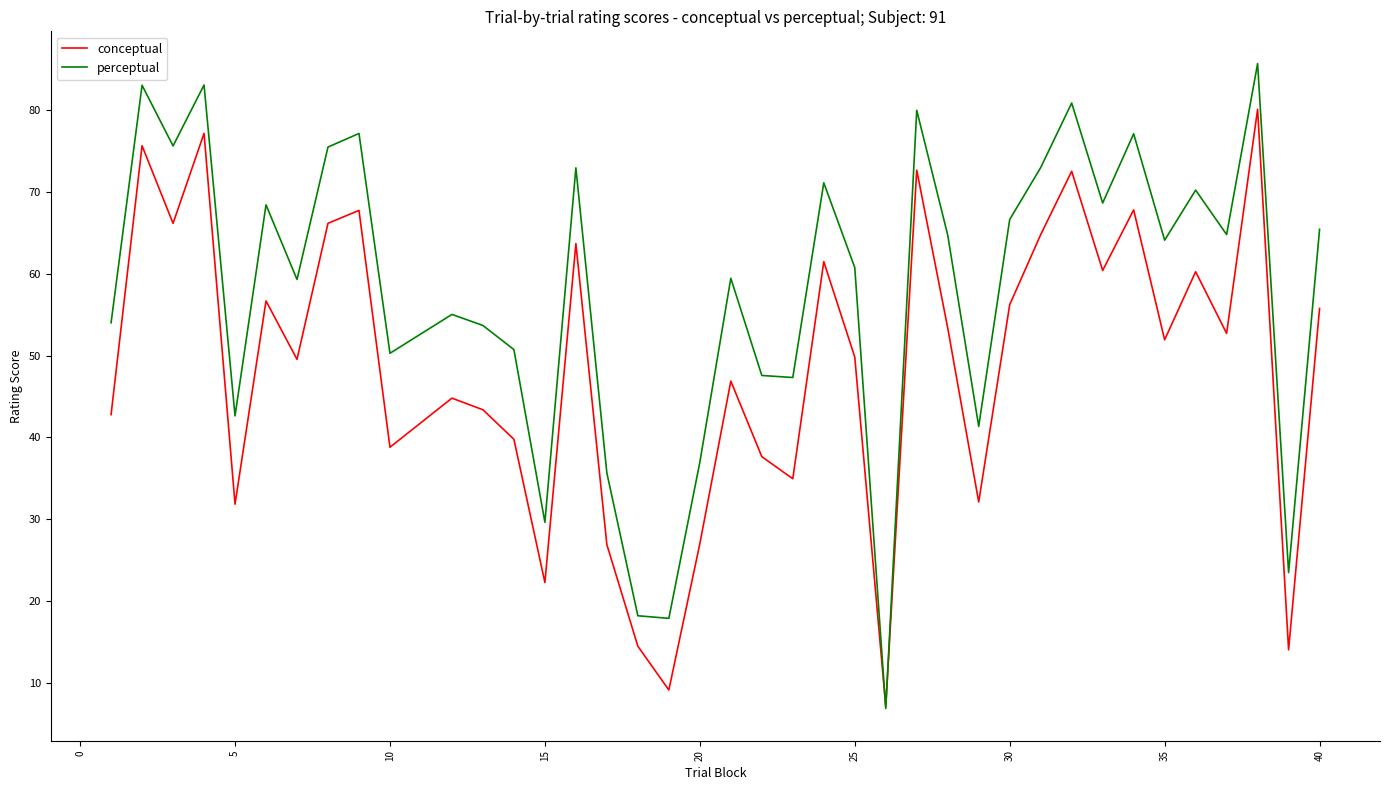

How many times do perceptual and conceptual cross each other?

2